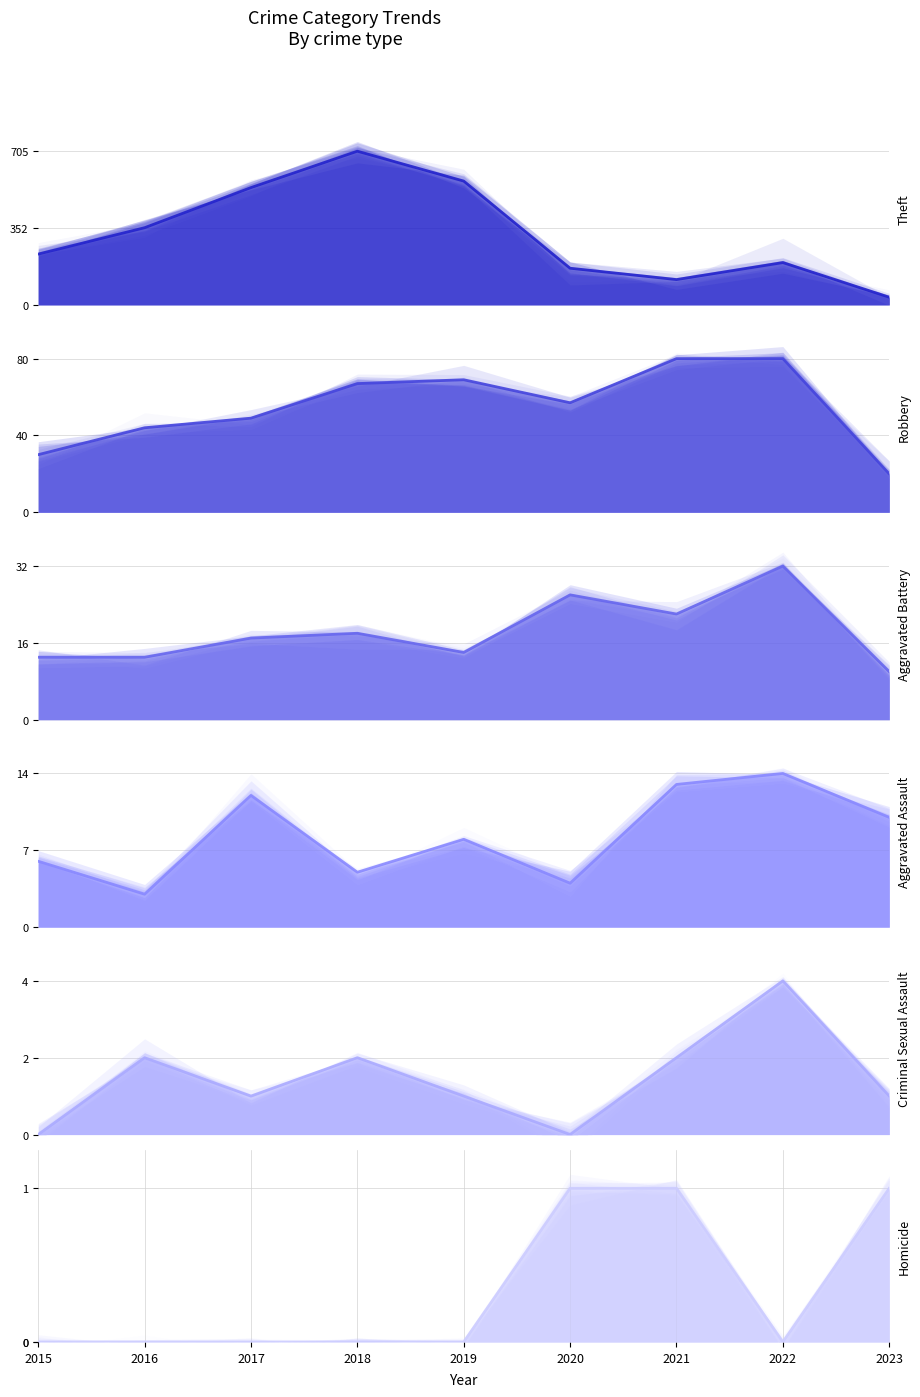

What is the difference between the second highest and second lowest values in the Robbery series?

50